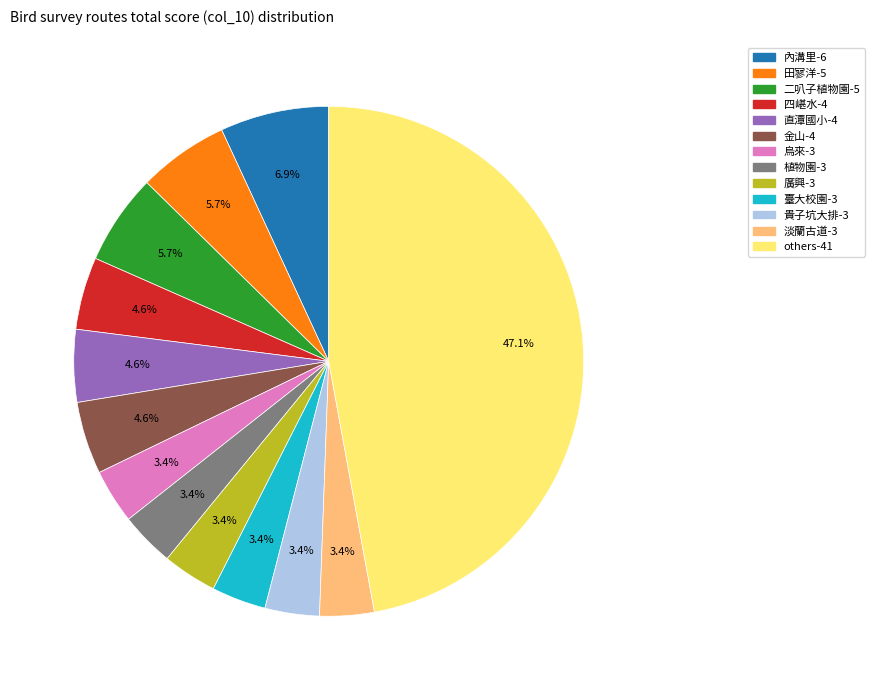

How many segments does this pie chart have?

13